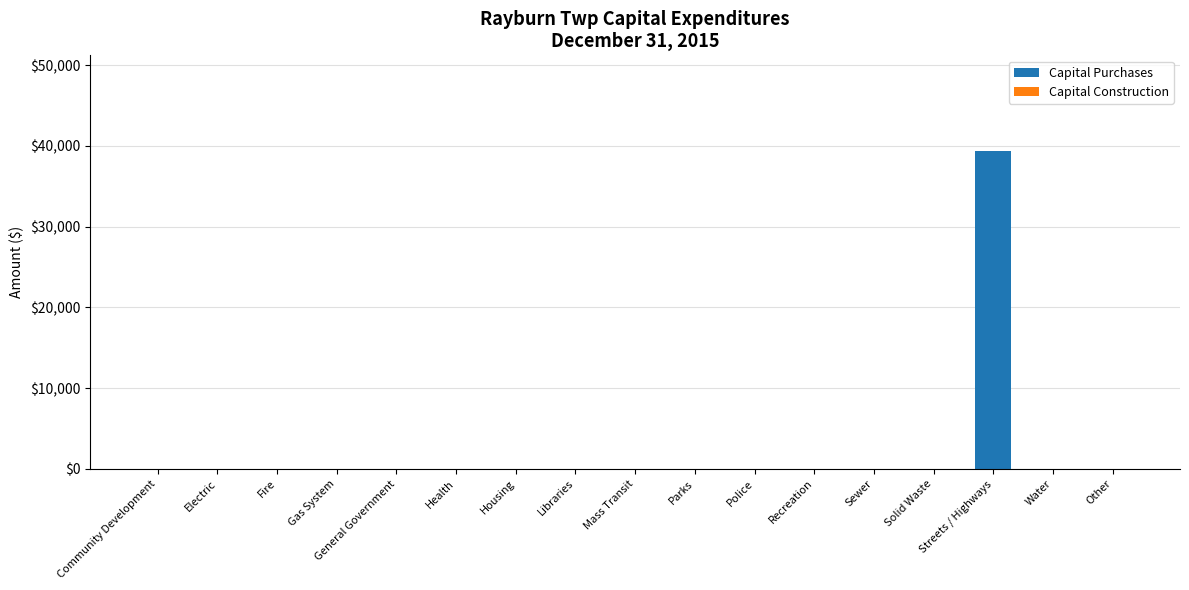

What is the greatest value displayed?

39385